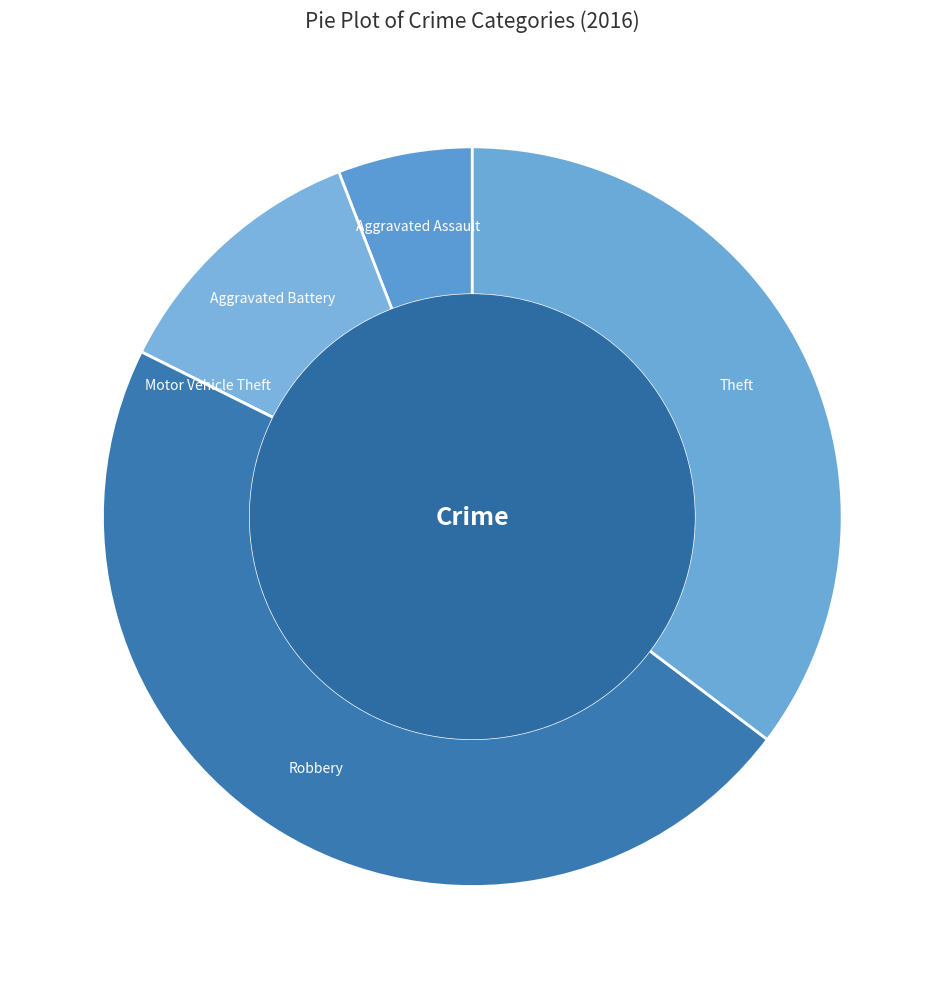

Does Robbery account for over 50% of the chart?

No